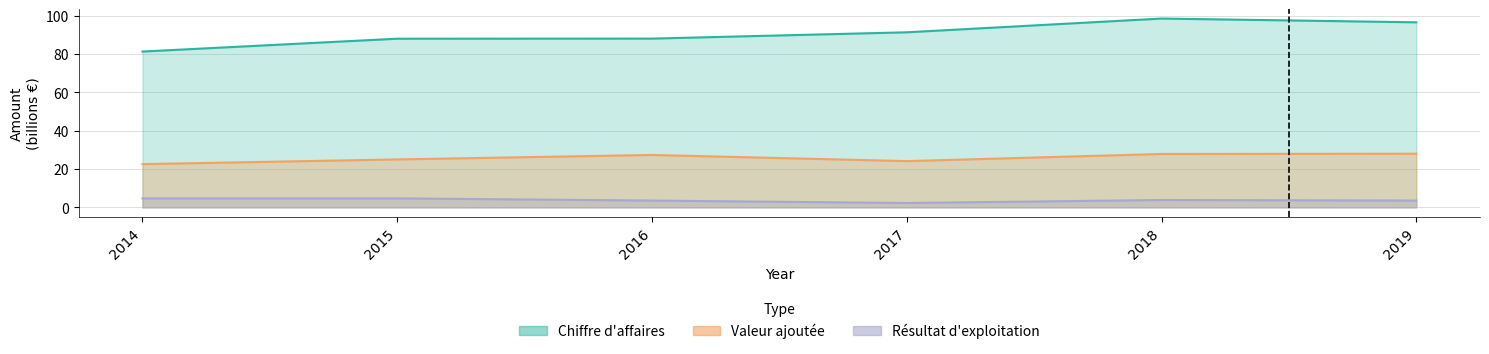

Reading right to left, transcribe all the data shown in this chart.

Chiffre d'affaires: 2019=96.5	2018=98.4	2017=91.3	2016=88.0	2015=87.9	2014=81.2
Valeur ajoutée: 2019=28.0	2018=27.8	2017=24.1	2016=27.3	2015=25.0	2014=22.5
Résultat d'exploitation: 2019=3.5	2018=3.8	2017=2.3	2016=3.5	2015=4.7	2014=4.7